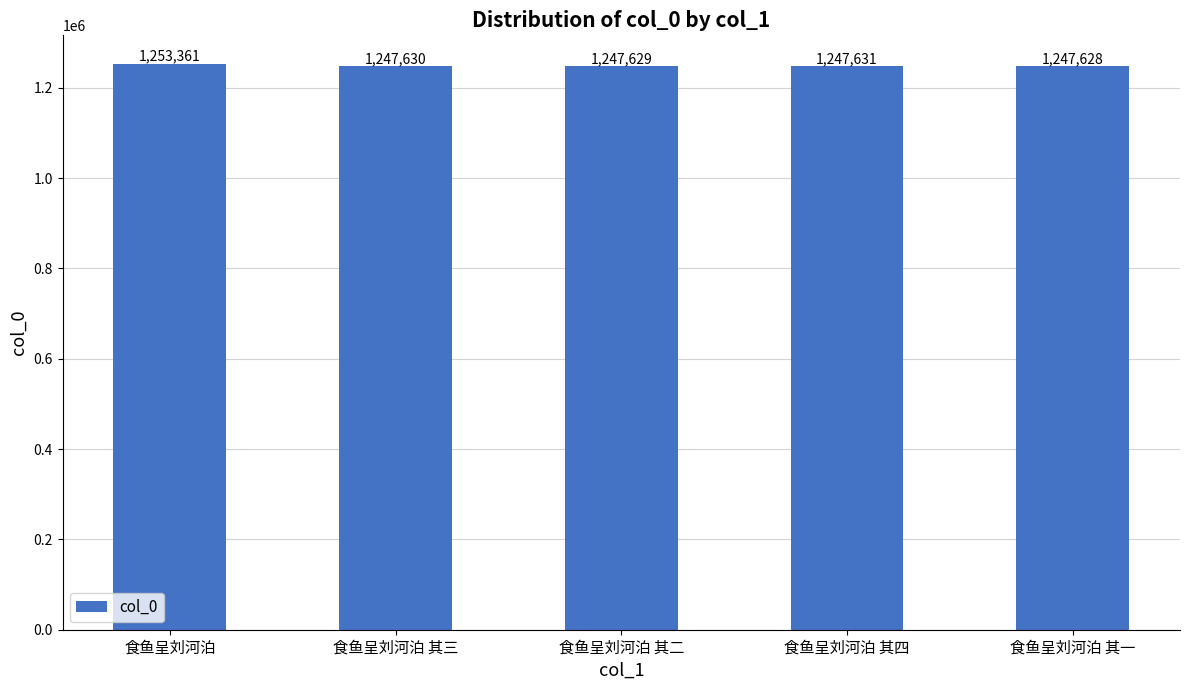

What is the average value?

1248776